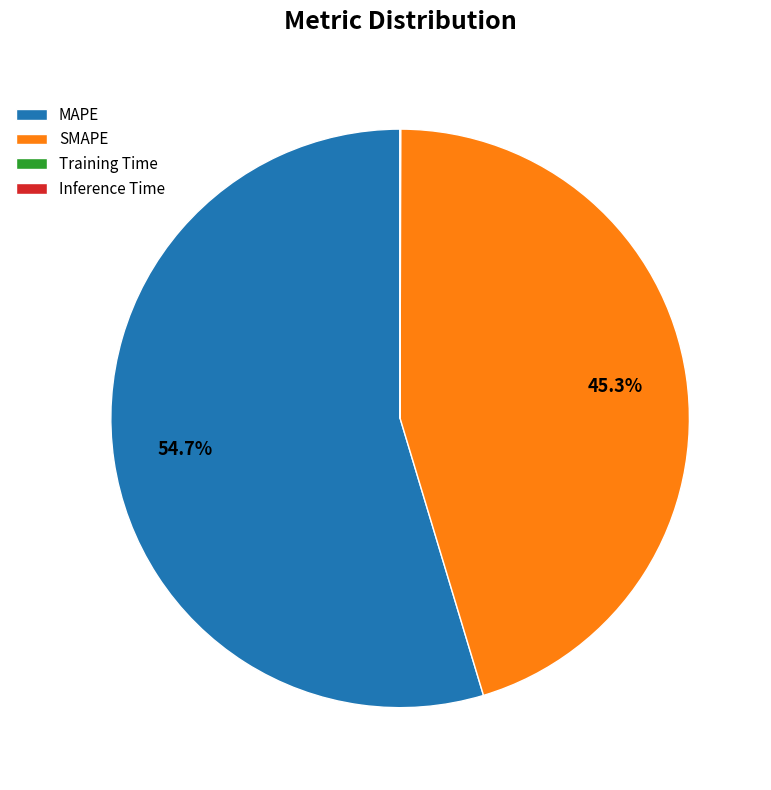

Is it true that SMAPE is 36% of the pie?

False